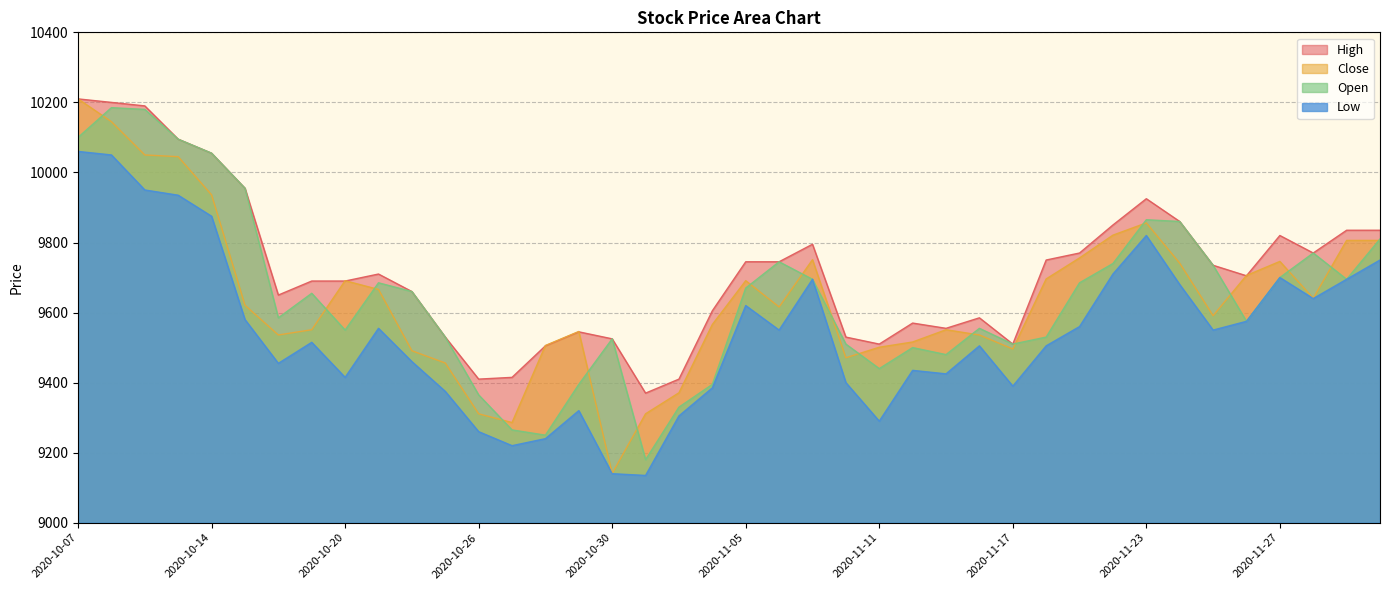

What is the value of the Low point at the 28th from the left?

9505